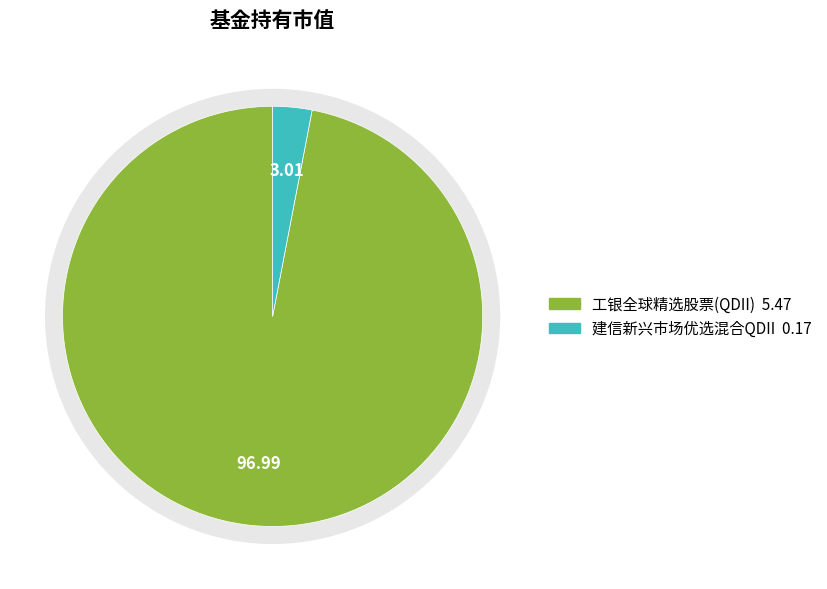

How many segments does this pie chart have?

2